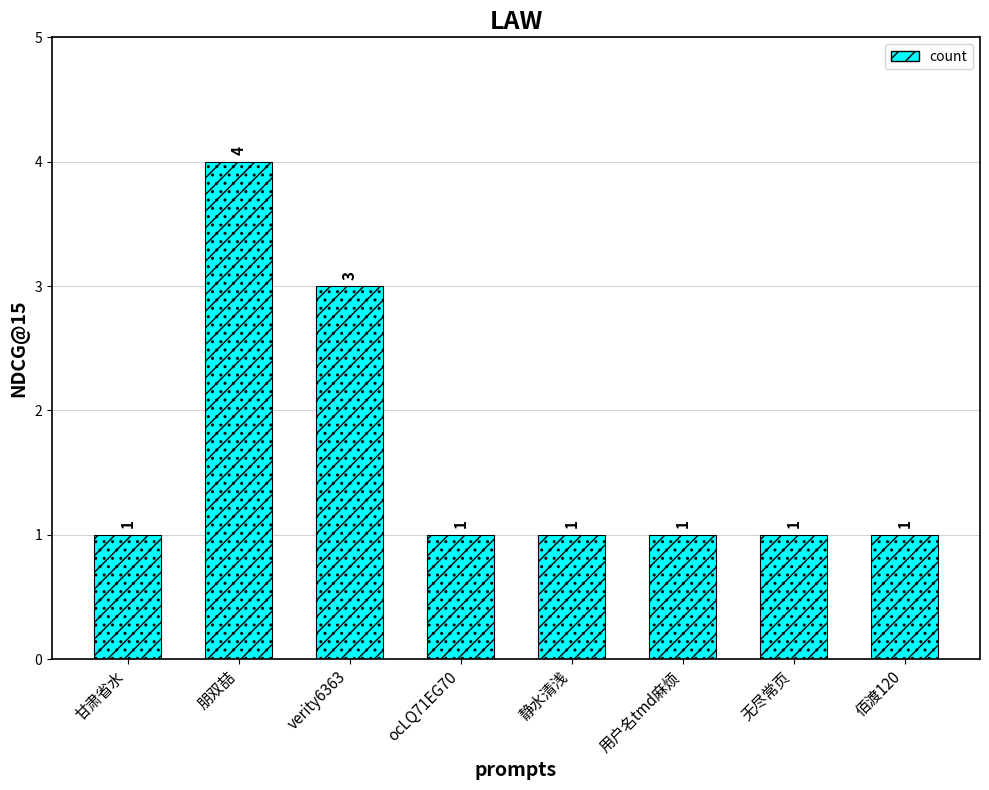

Which category has the lowest value across all series?

甘肃省水